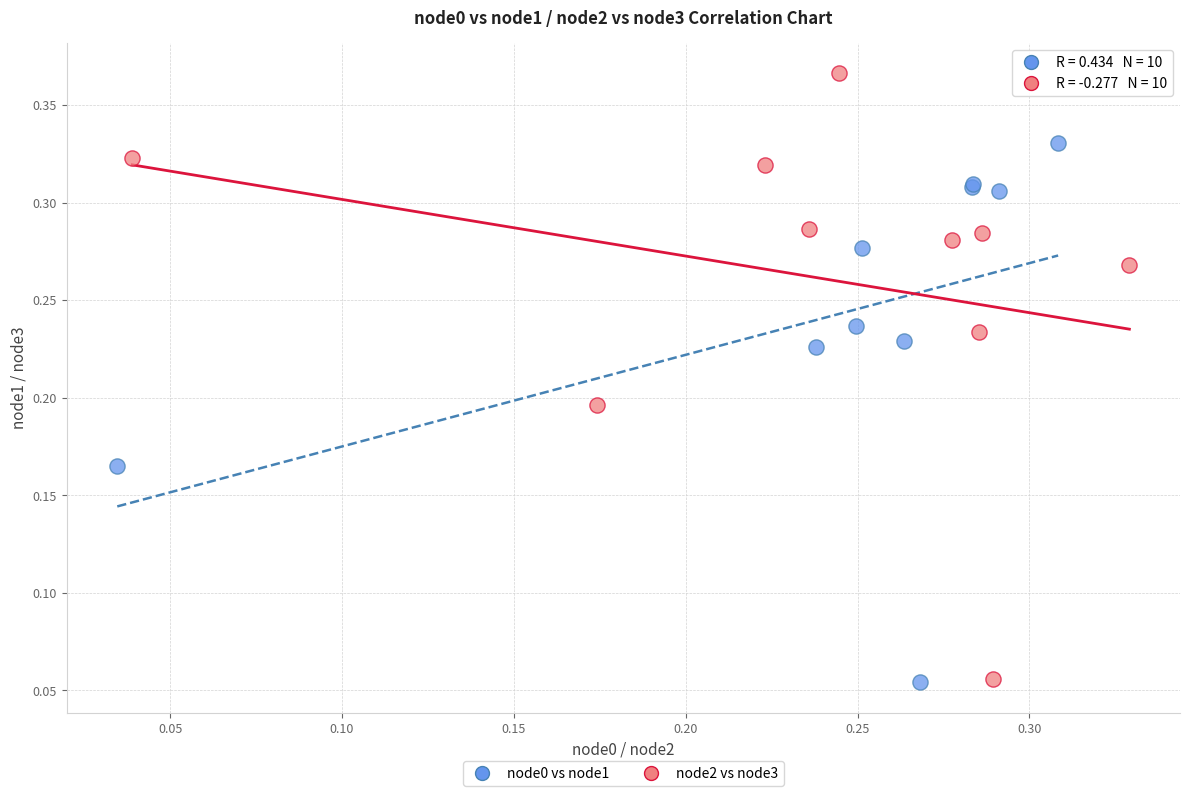

Which series reaches the maximum Y coordinate?

node2 vs node3